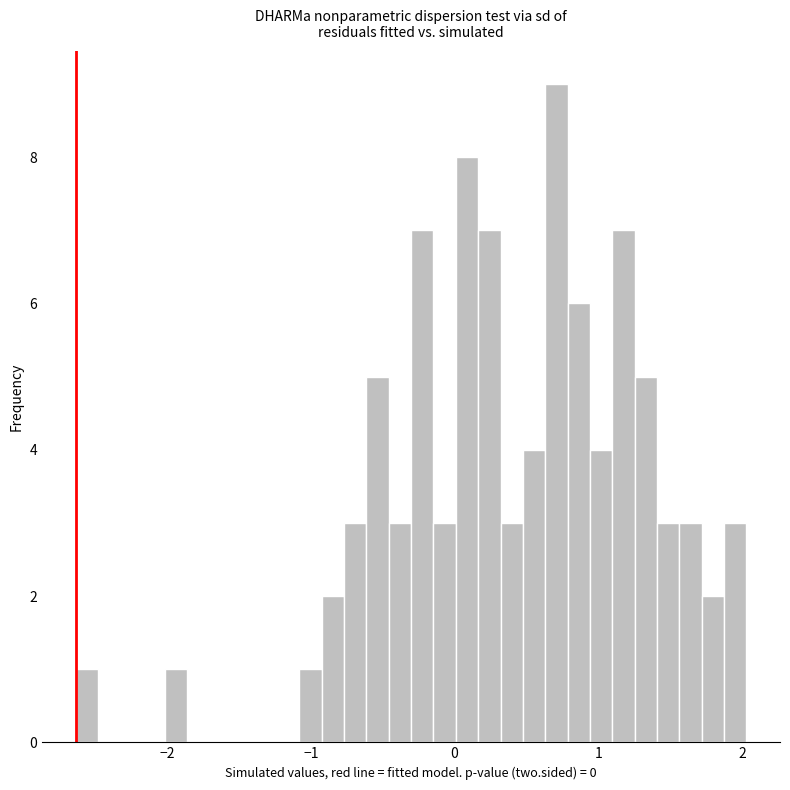

Around what value on the x-axis is the tallest bar? Give the approximate position of its centre, as read against the axis.

0.7